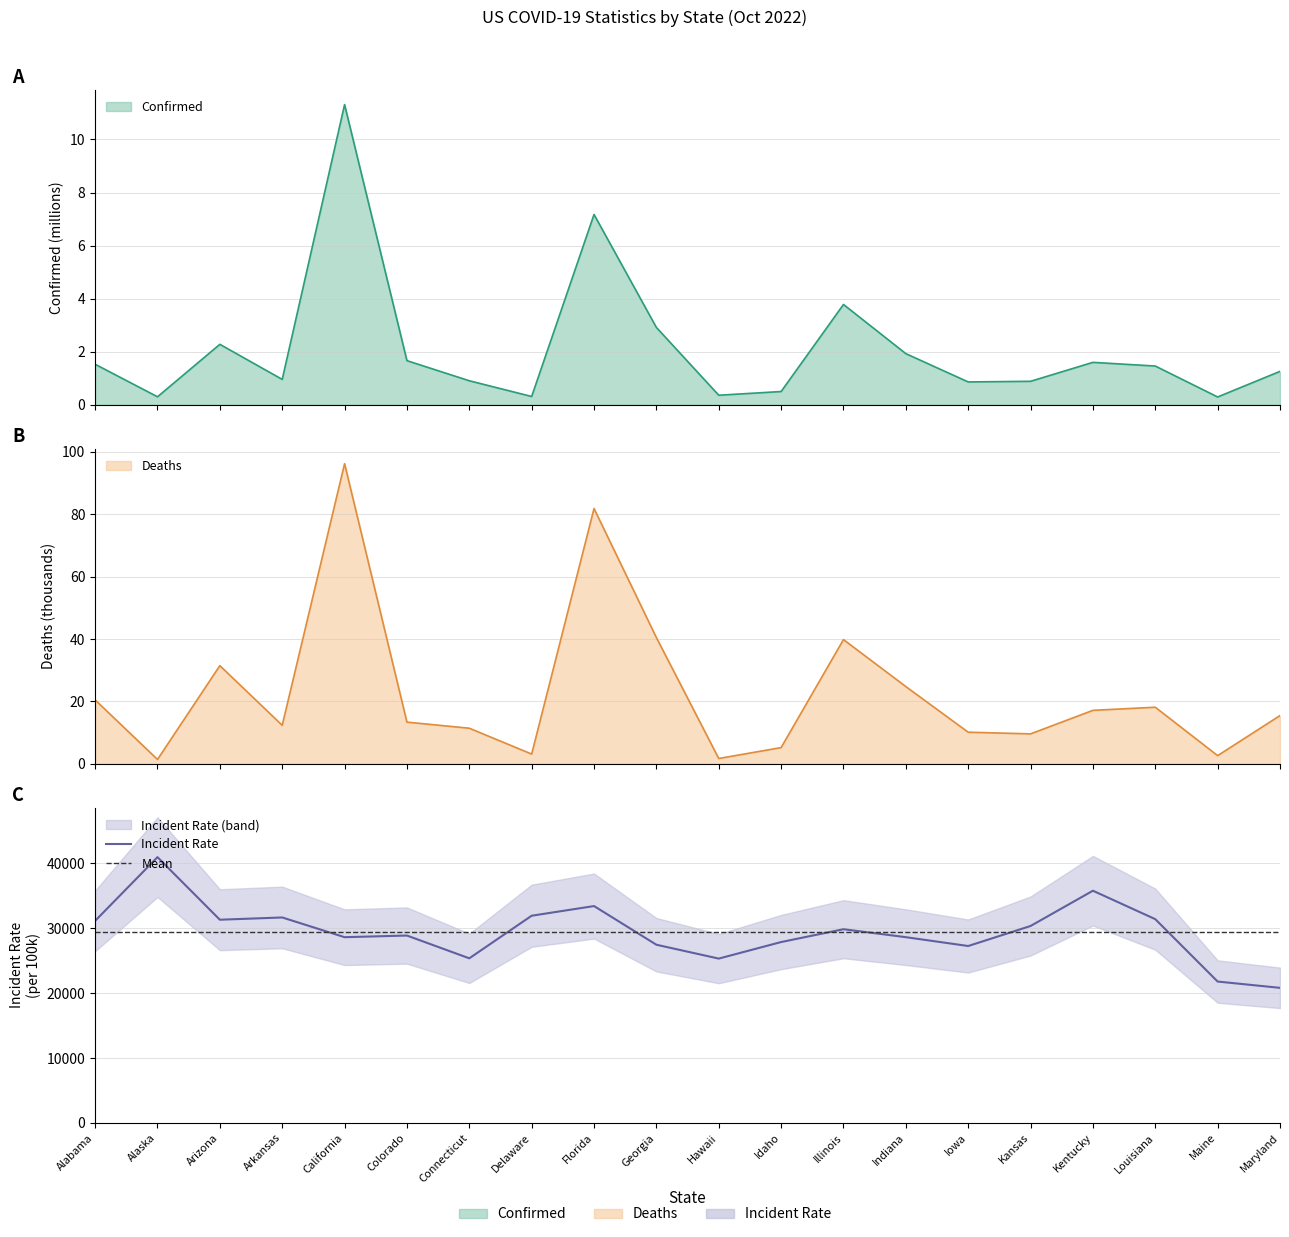

Between Alaska and Georgia, which series saw the biggest shift?

Incident_Rate